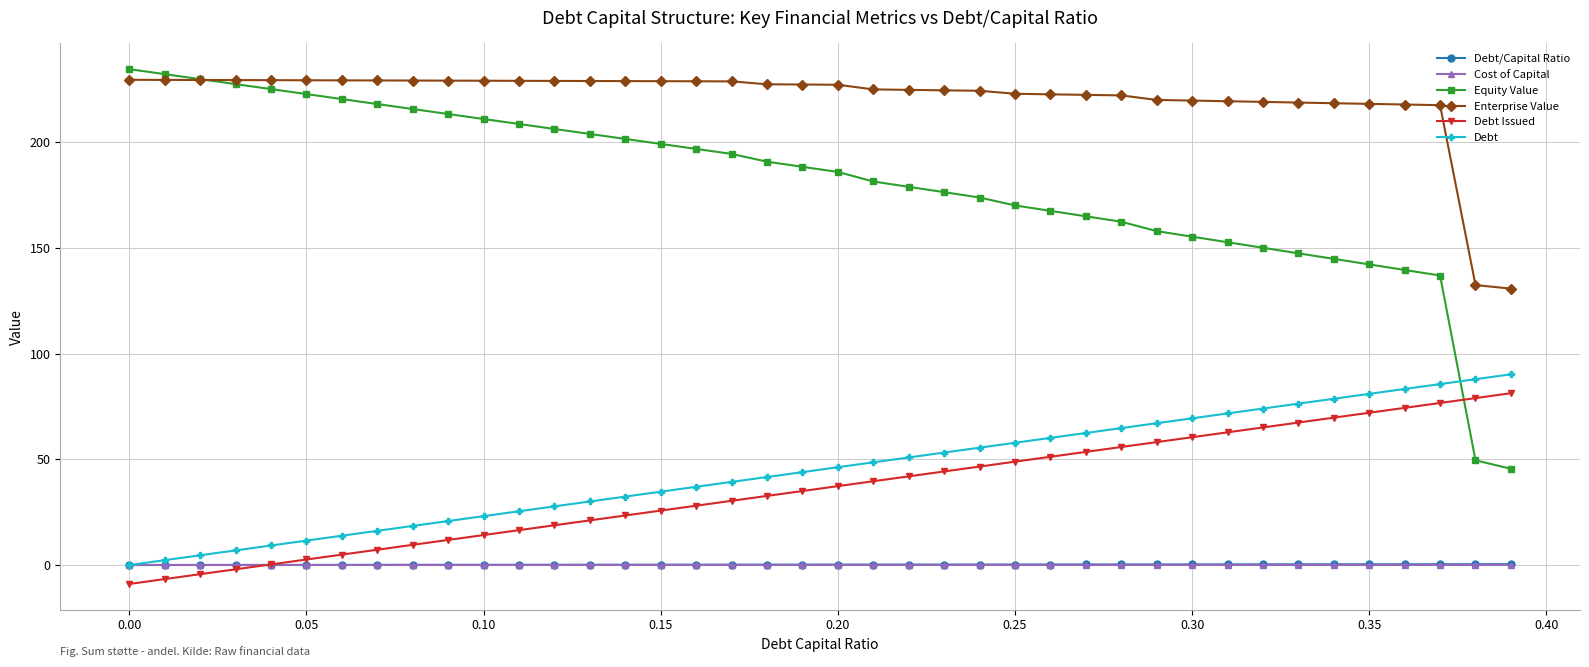

What are all the series names shown in the legend?

Debt/Capital Ratio, Cost of Capital, Equity Value, Enterprise Value, Debt Issued, Debt